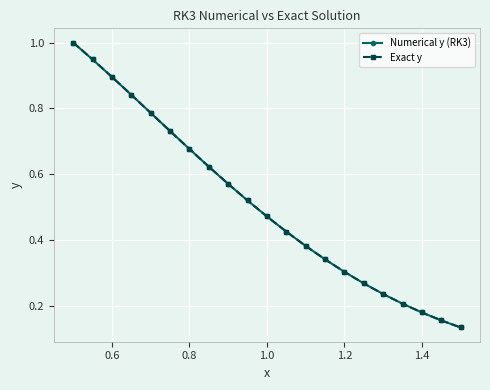

What is the greatest value displayed?

1.0